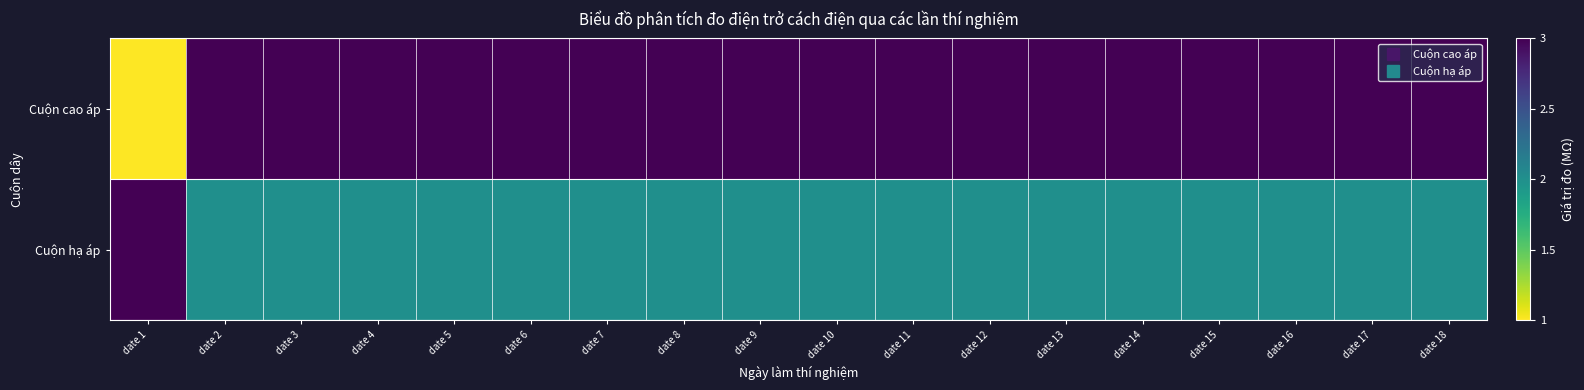

What is the maximum value shown in the chart?

3